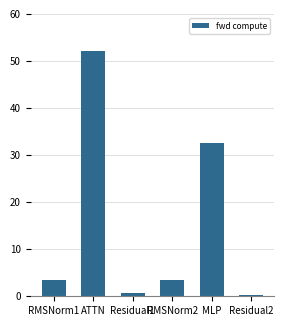

Are the bars horizontal?

No